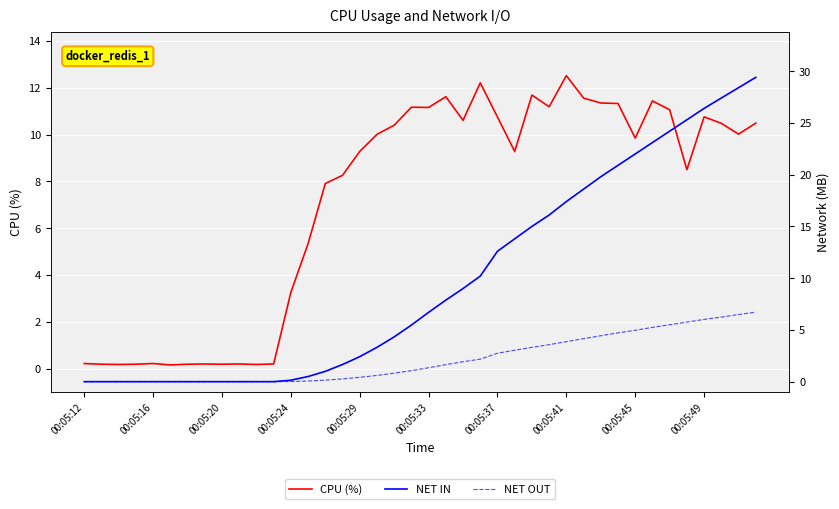

List the series in order of their peak value, lowest first.

NET OUT, CPU (%), NET IN